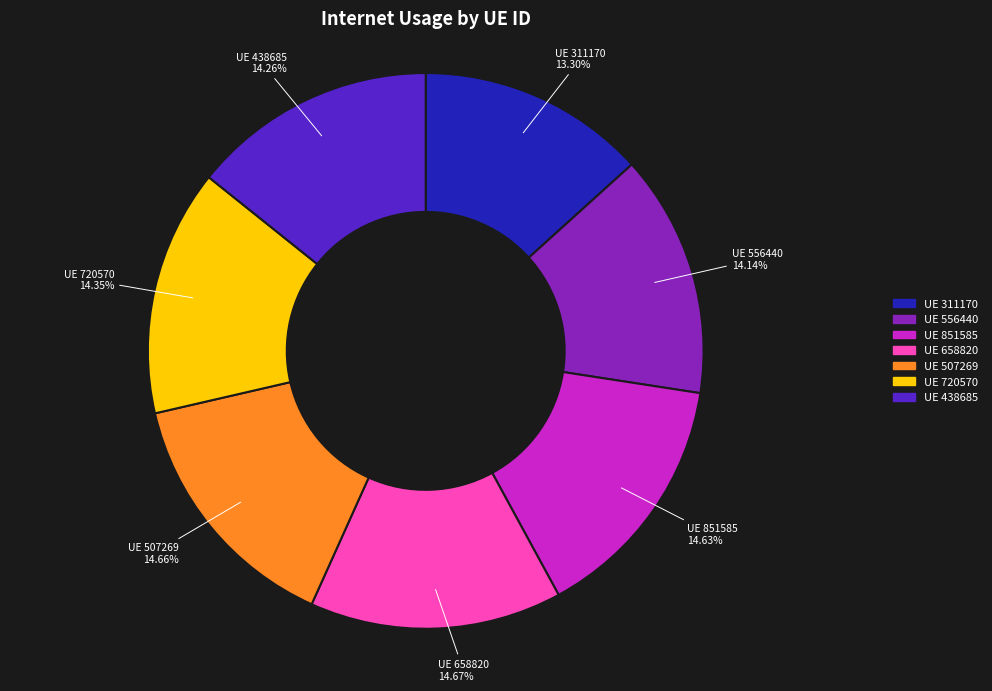

Is there any slice that represents more than half of the pie?

No